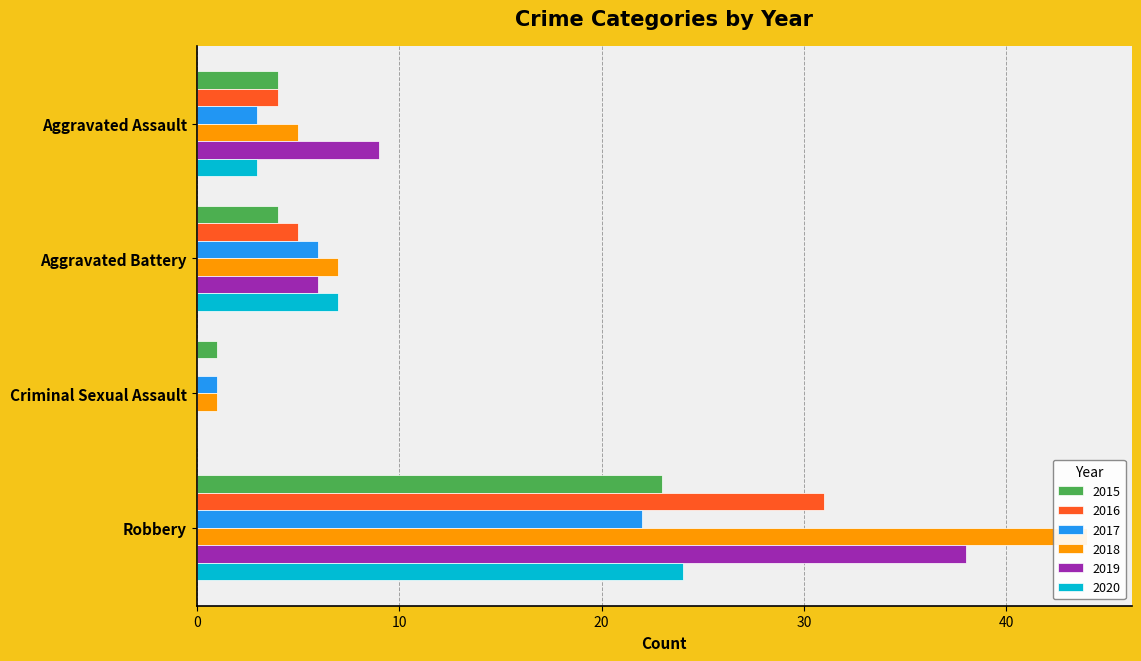

What is the total value across all series at Robbery?

182